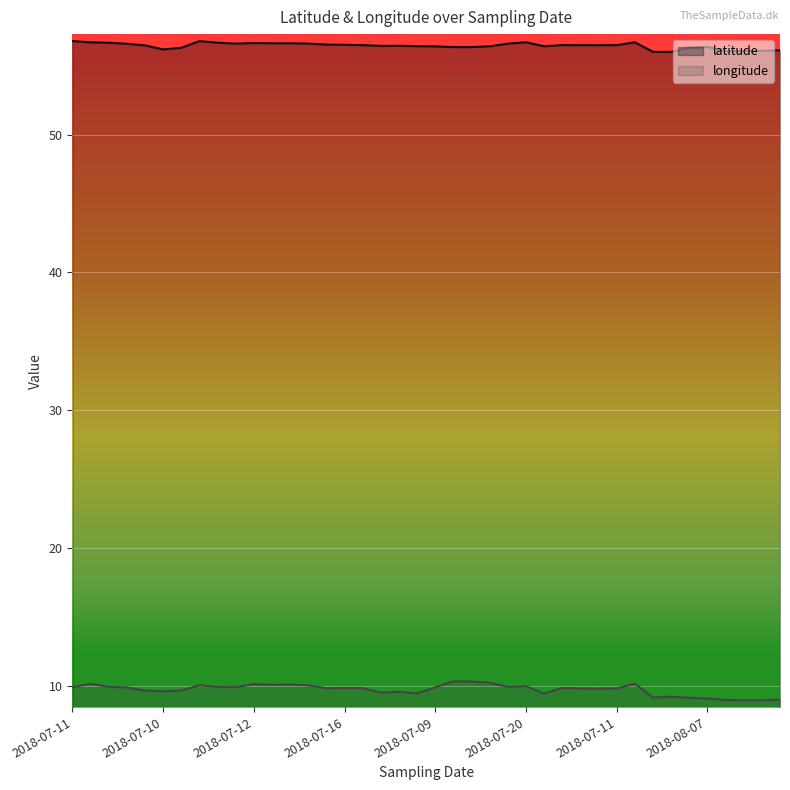

At which category does latitude reach its first local peak?

2018-08-01